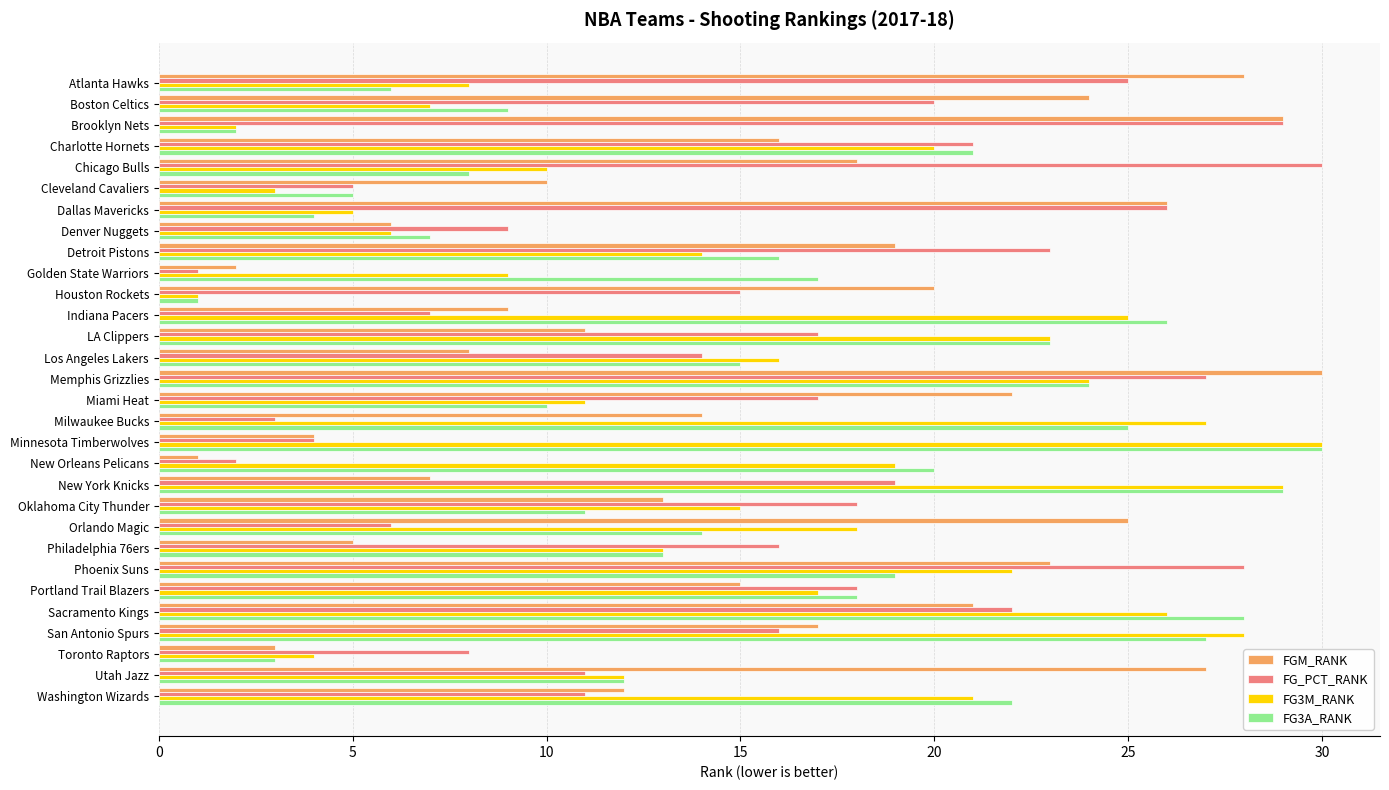

What are all the series names shown in the legend?

FGM_RANK, FG_PCT_RANK, FG3M_RANK, FG3A_RANK